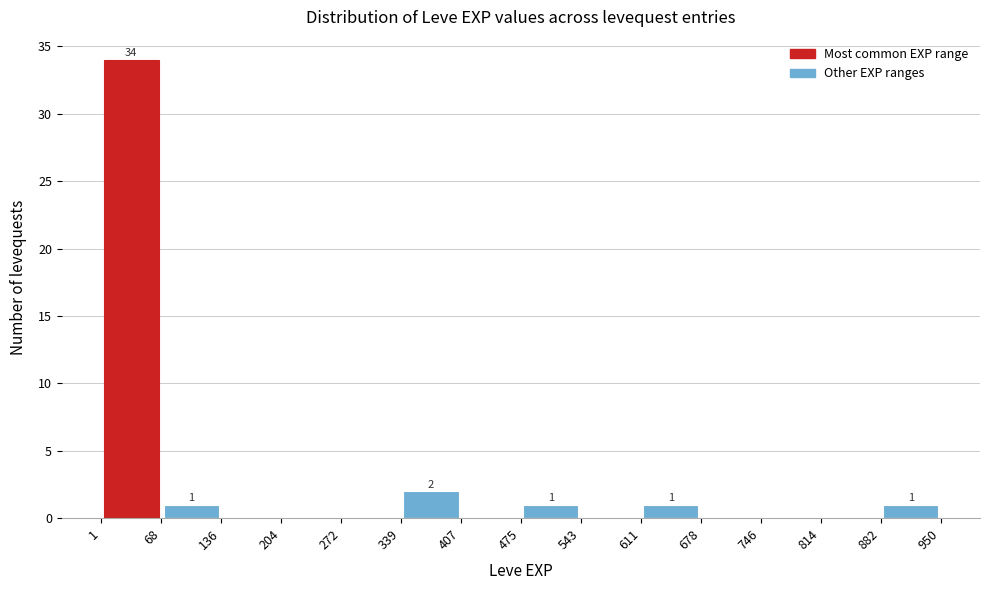

Which range on the x-axis has the tallest bar?

1 to 68